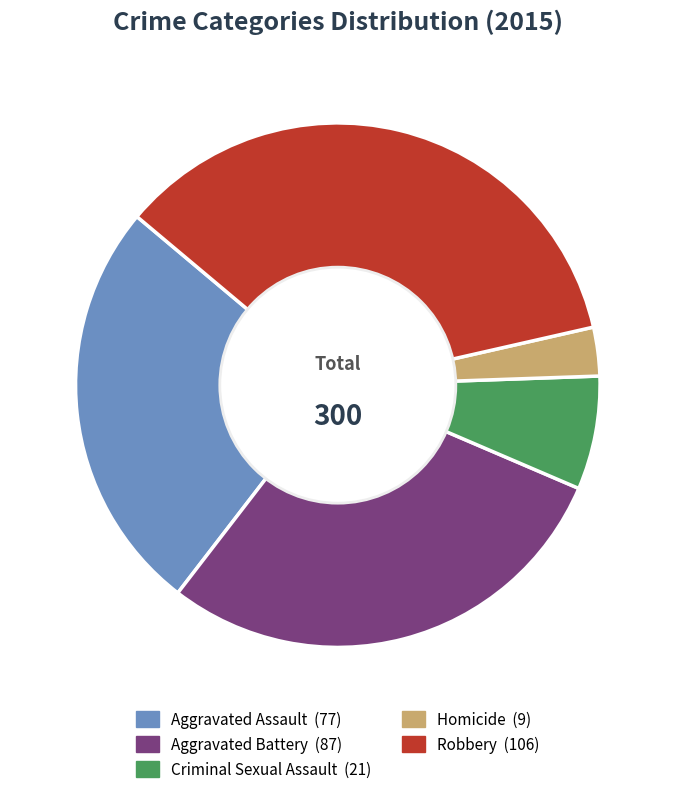

Which has a higher value, Homicide or Aggravated Battery?

Aggravated Battery